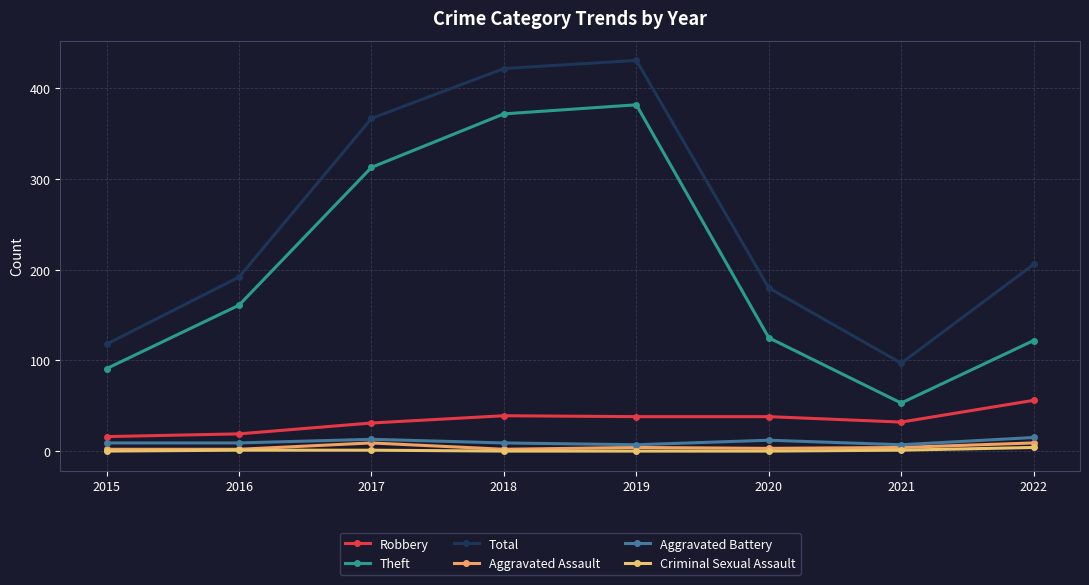

What value does the Theft series have at 2019?

382